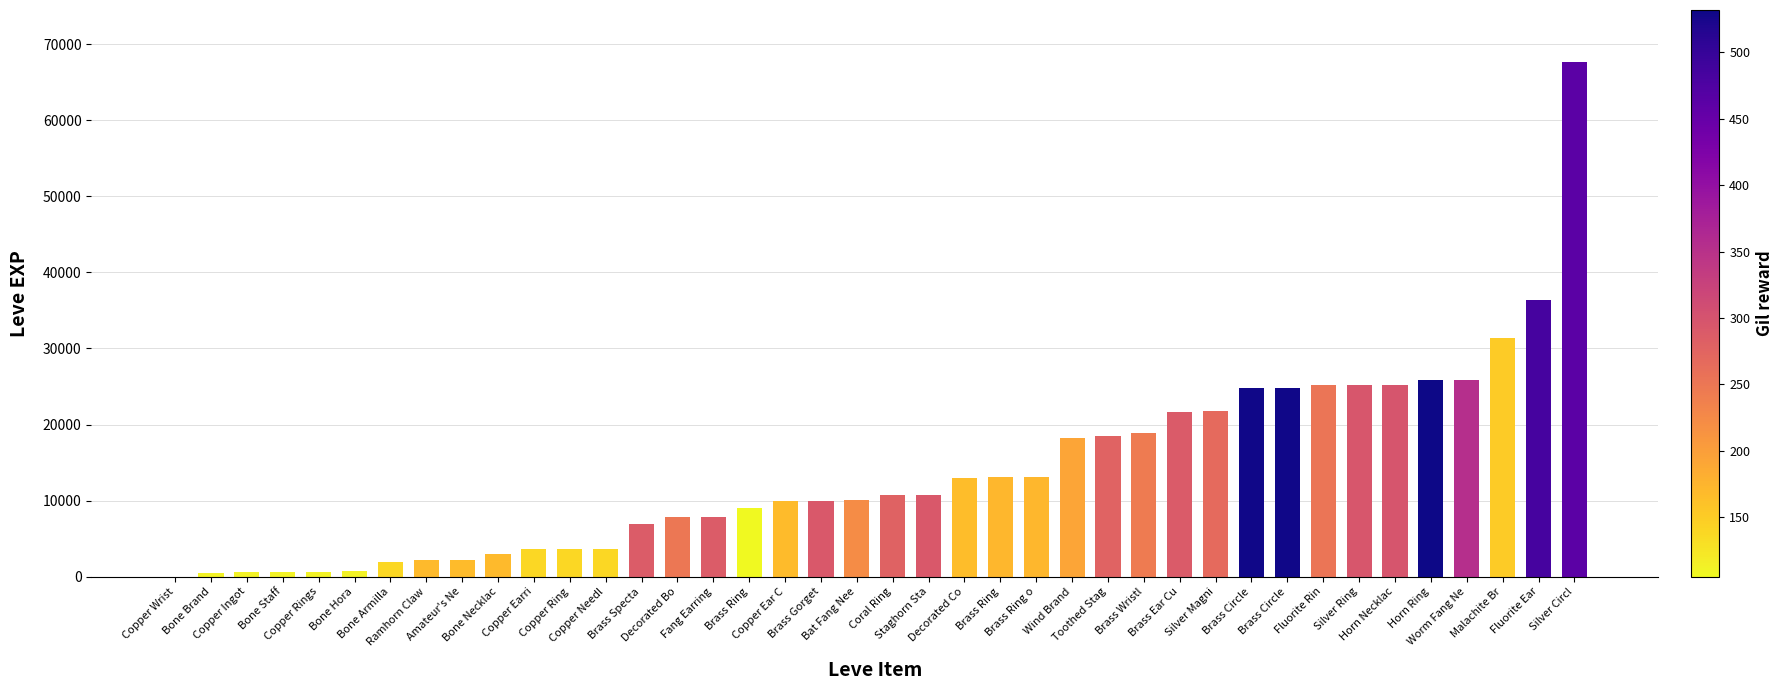

What is the label of the 18th bar from the left?

Copper Ear C